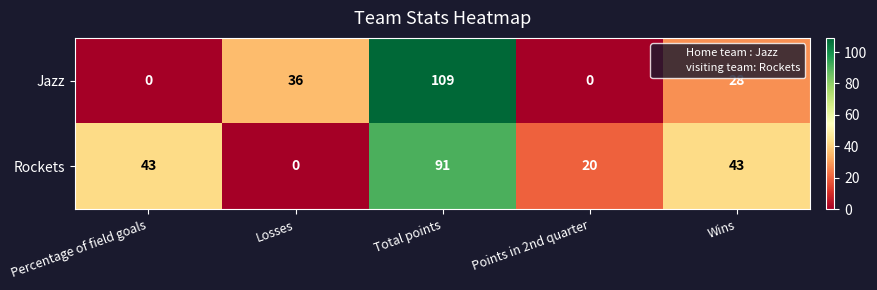

List the series in order of their overall mean, highest first.

Rockets, Jazz